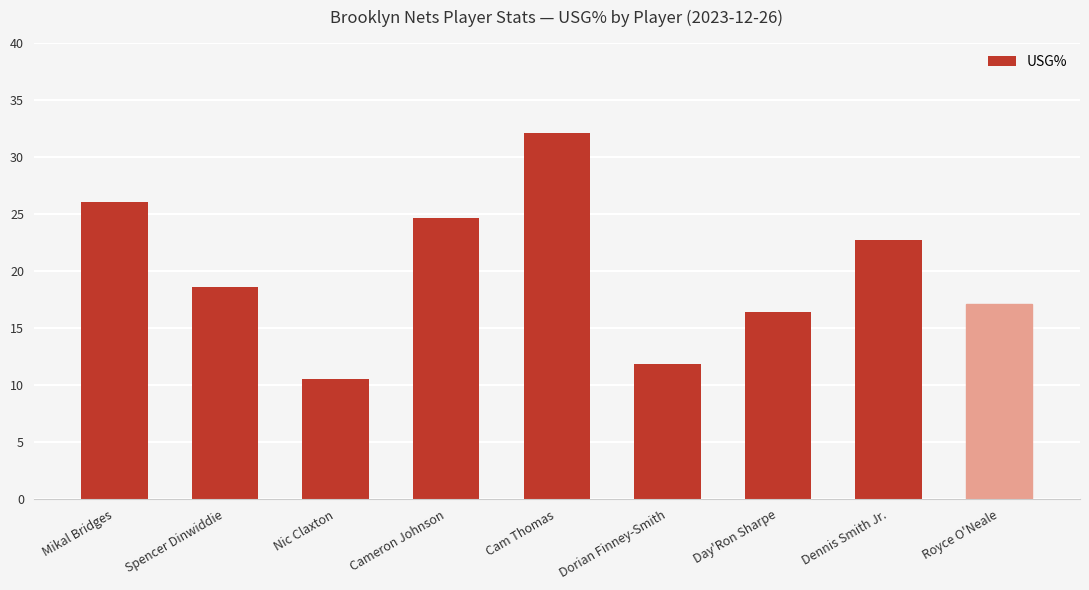

What is the maximum value shown in the chart?

32.1